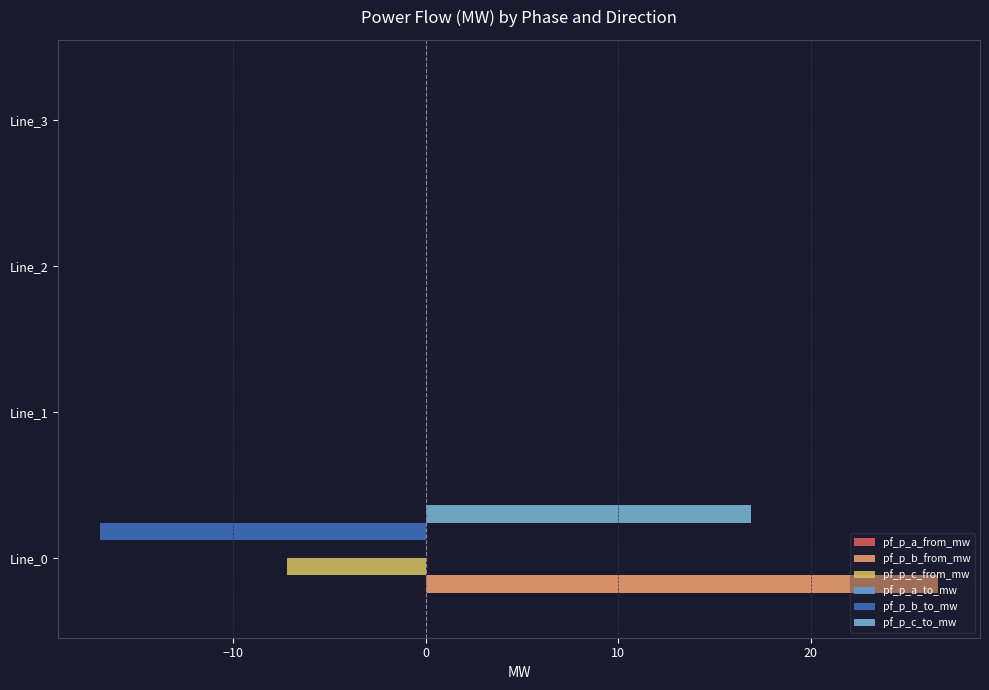

Which series has the largest total across all categories?

pf_p_b_from_mw